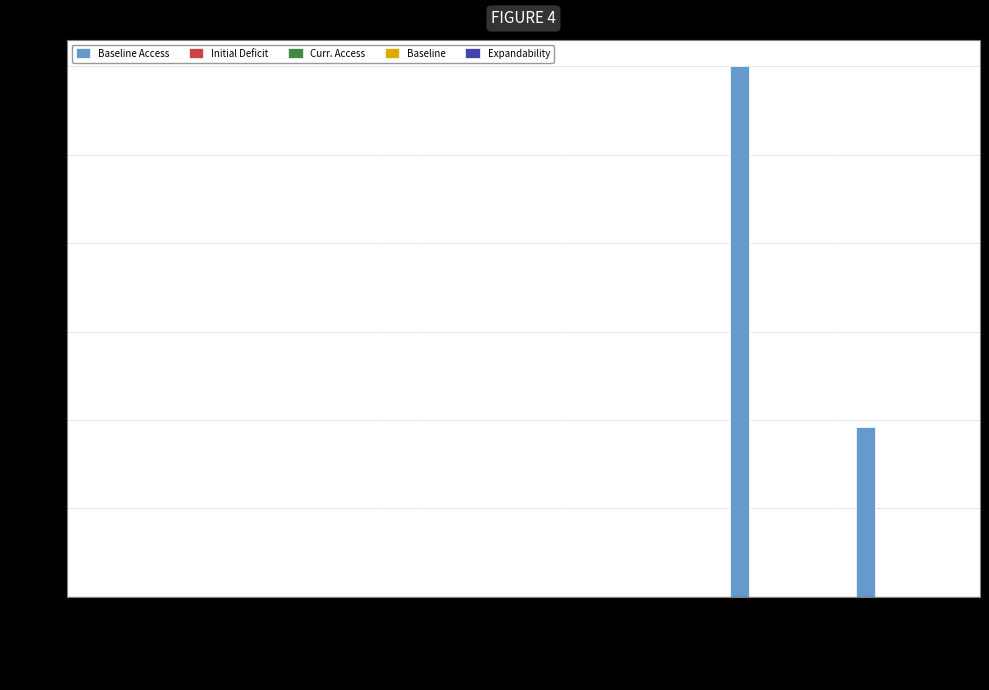

At which category is the sum across all series the highest?

Formal Employment